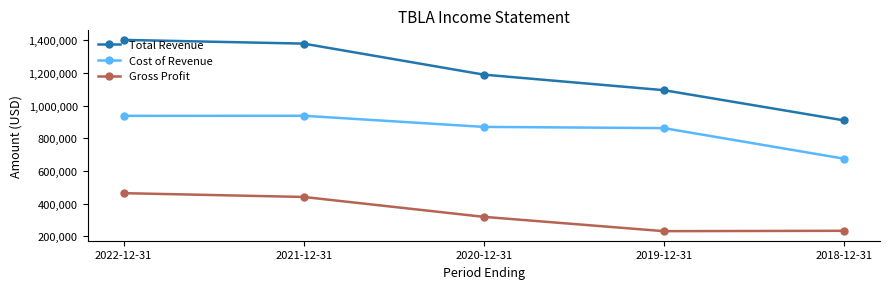

Which series has the largest total across all categories?

Total Revenue